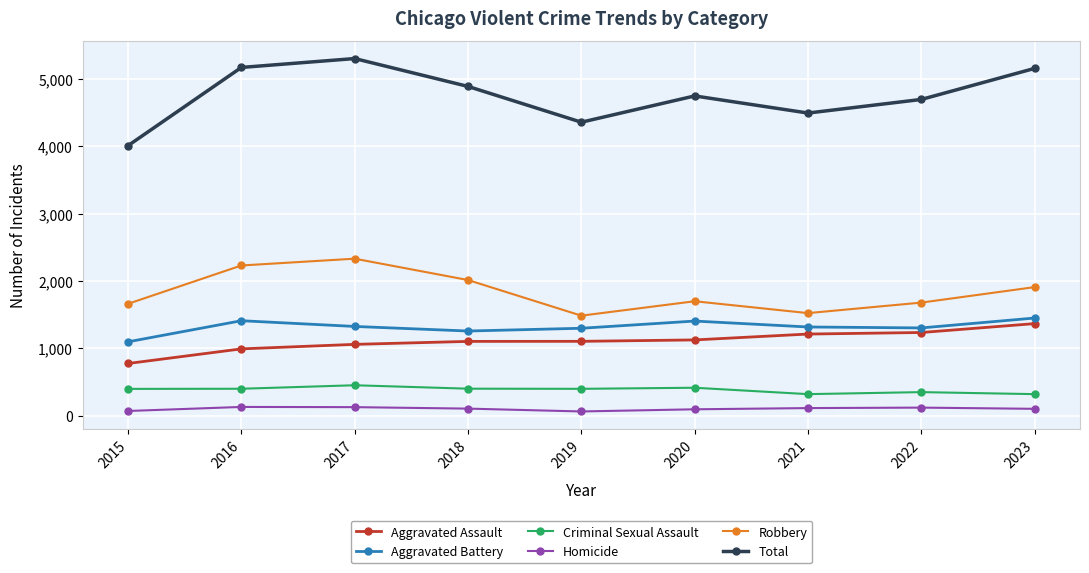

True or false: Robbery and Aggravated Assault intersect in this chart.

False